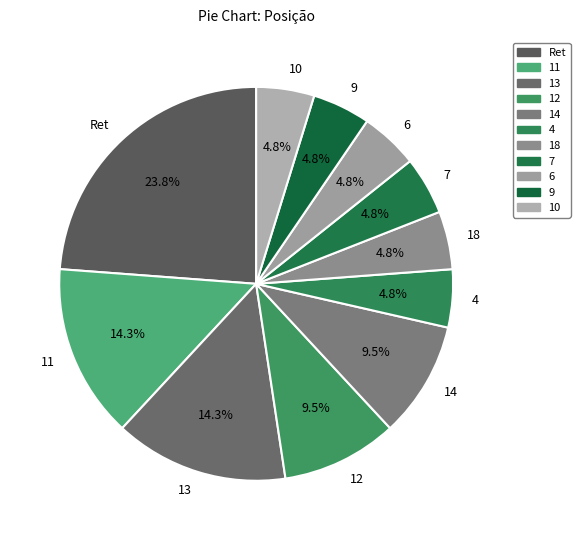

Count the number of slices in the pie.

11